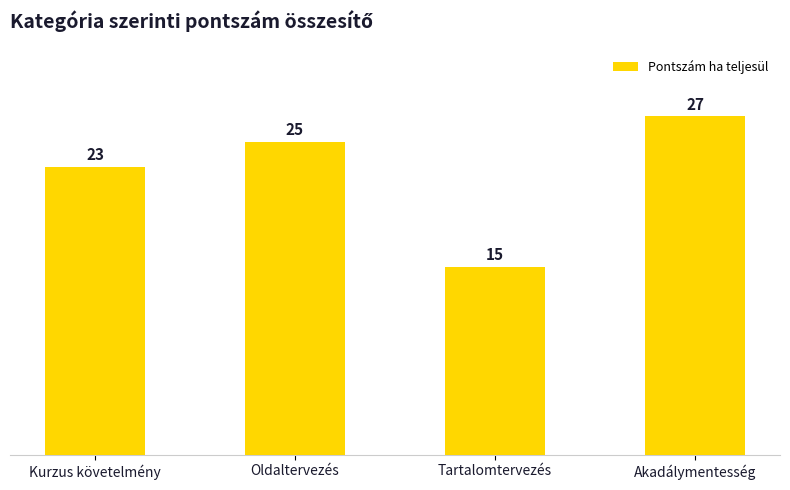

Rank the categories by value from lowest to highest.

Tartalomtervezés, Kurzus követelmény, Oldaltervezés, Akadálymentesség